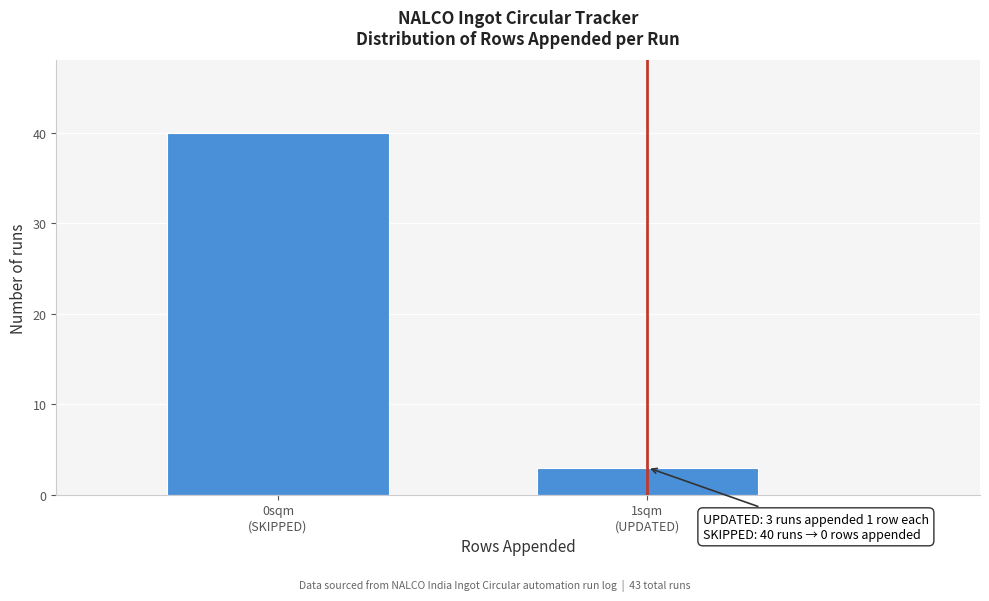

Reading left to right, what are all the values shown in this chart?

40	3